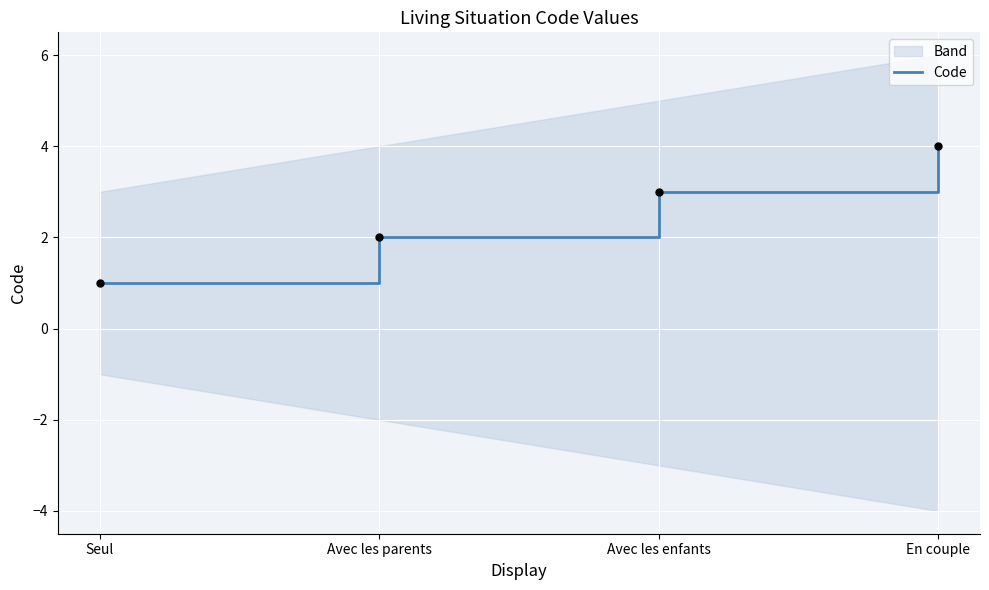

What is the change in value from Seul to Avec les parents?

+1